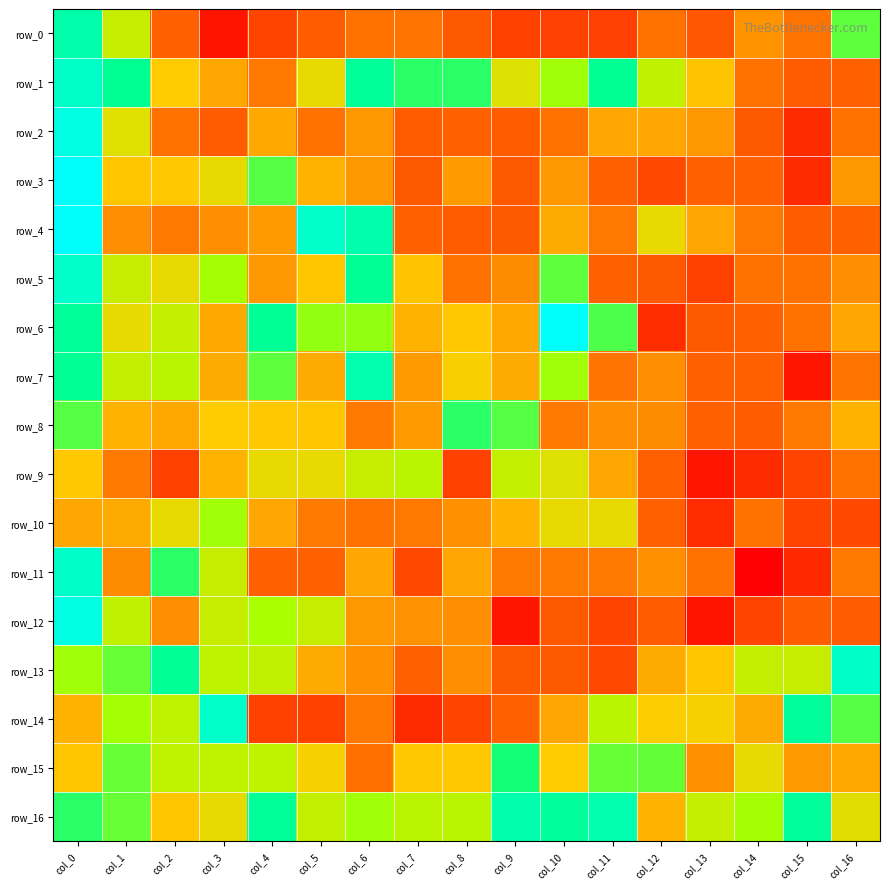

At which label does row_1 reach its peak?

col_0